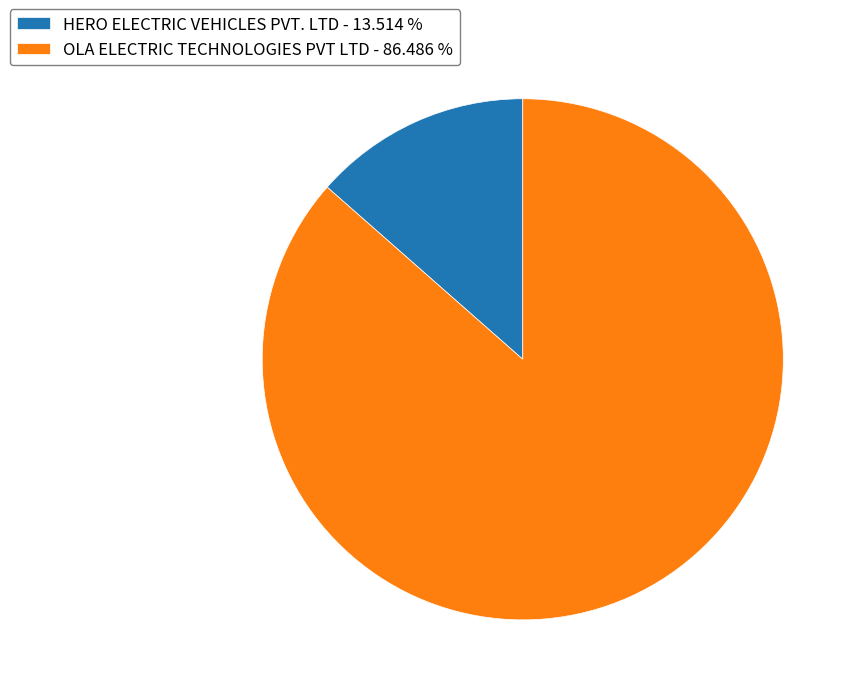

Does any single category account for the majority?

Yes